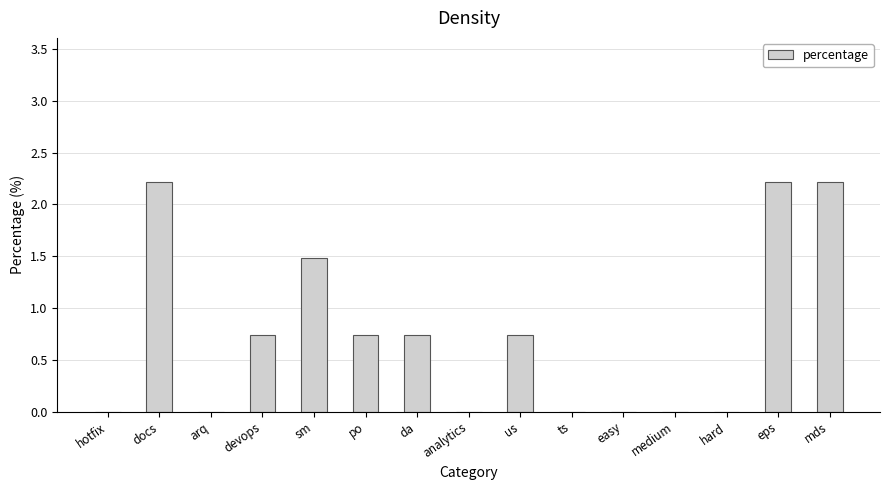

Between po and hotfix, which is larger?

po